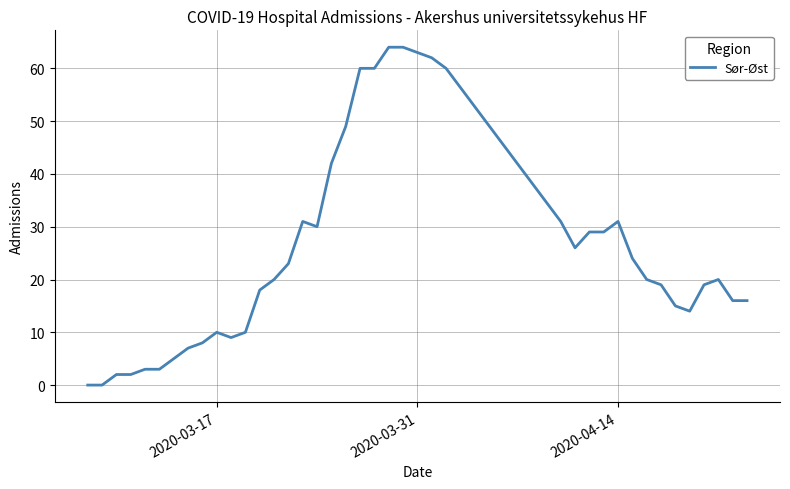

Count the number of categories in the chart.

40